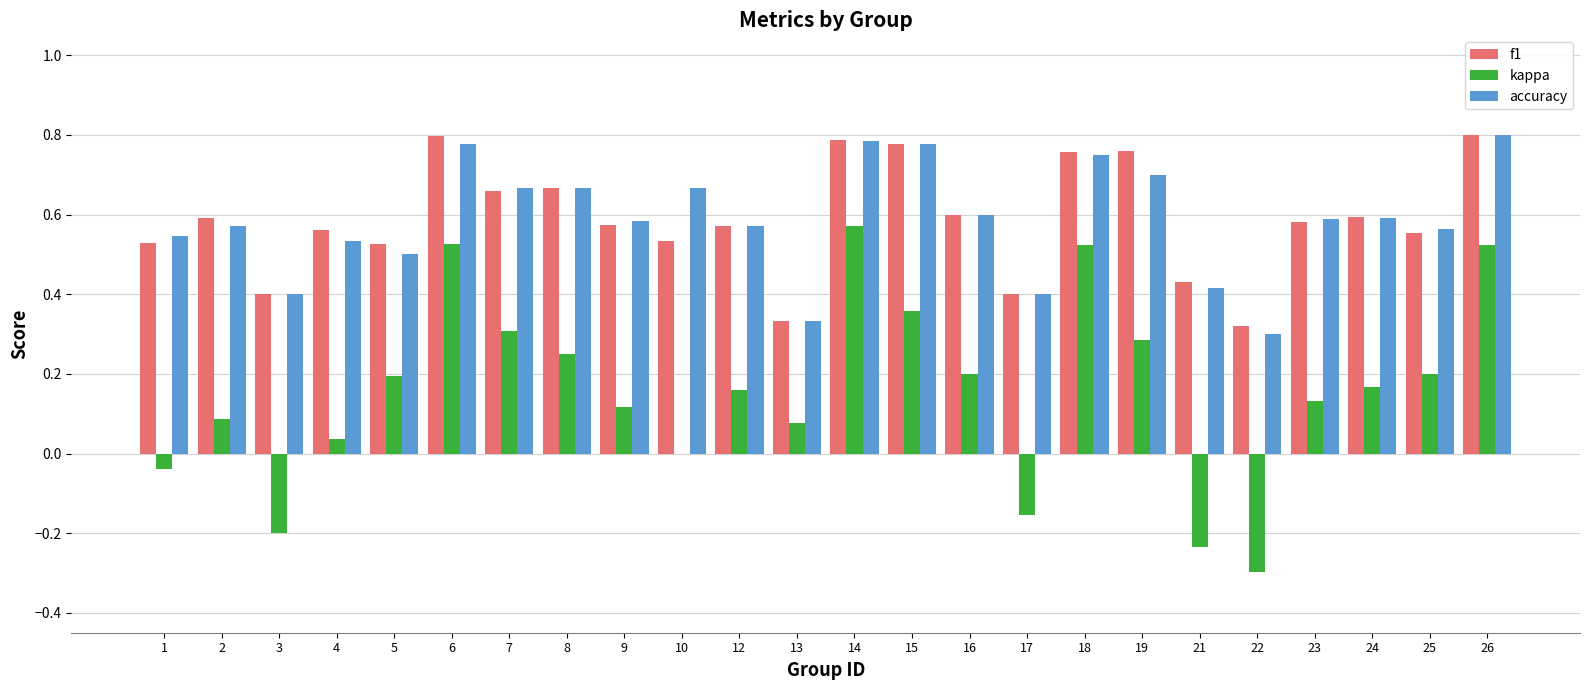

Which series changed the most between 14 and 25?

kappa